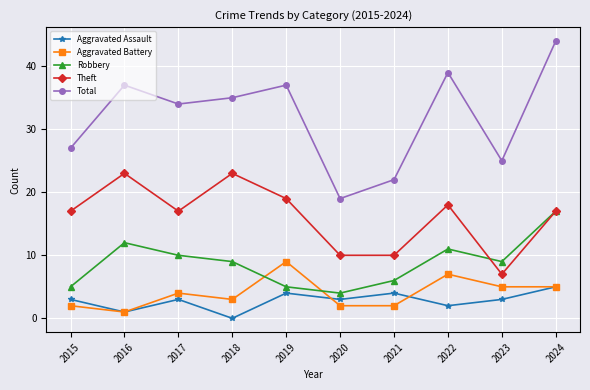

In Theft, how many points are higher than both neighbors (excluding endpoints)?

3